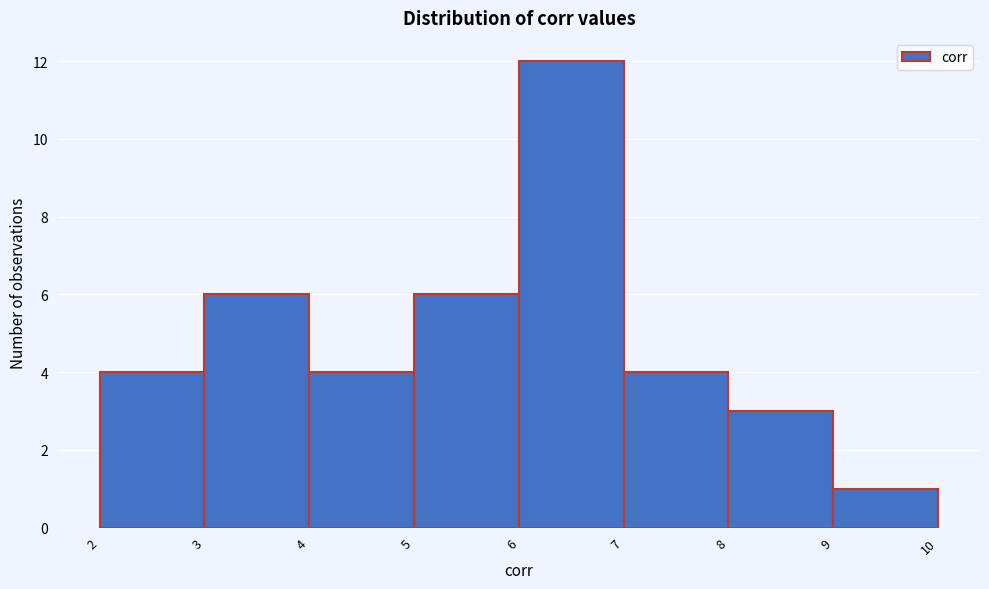

Reading left to right, list every bar in this chart as the range it spans on the x-axis followed by its height. The values are not printed on the chart, so give them approximately, as read against the axis.

2 to 3: 4
3 to 4: 6
4 to 5: 4
5 to 6: 6
6 to 7: 12
7 to 8: 4
8 to 9: 3
9 to 10: 1